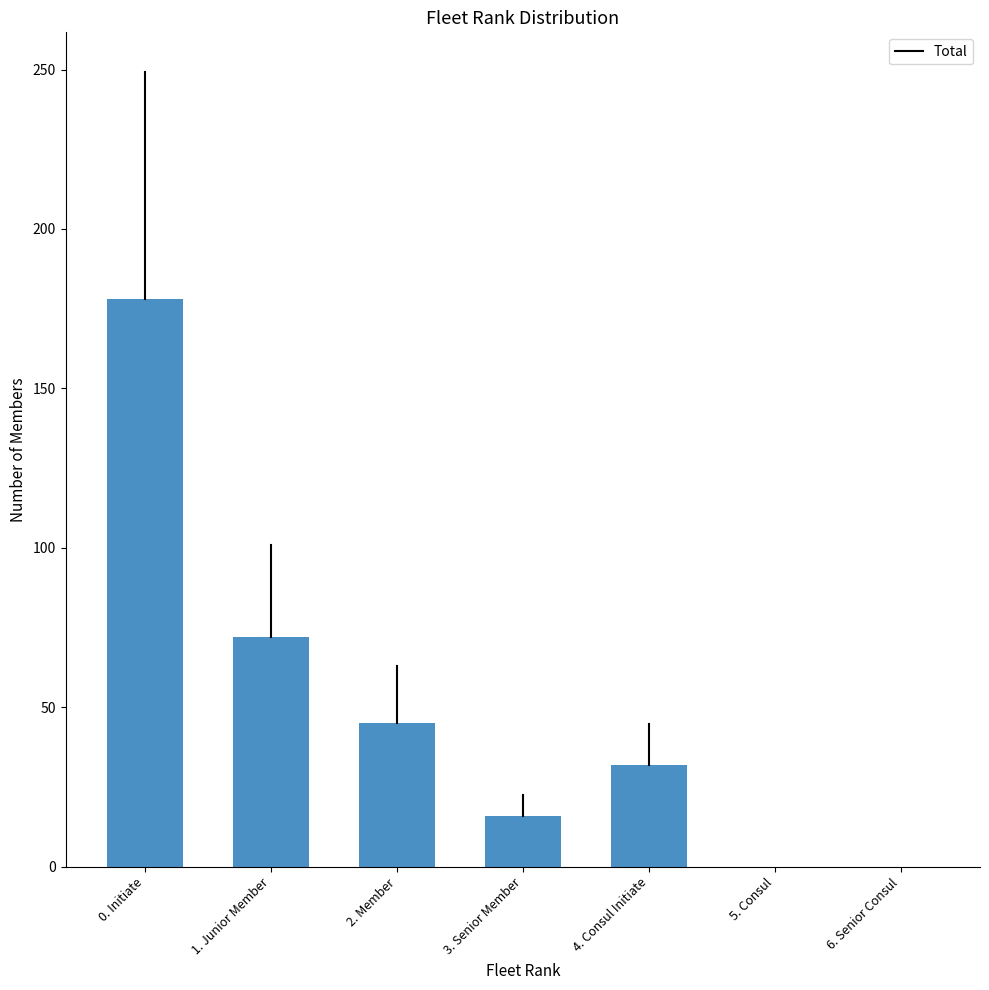

What is the change in value from 1. Junior Member to 3. Senior Member?

-56